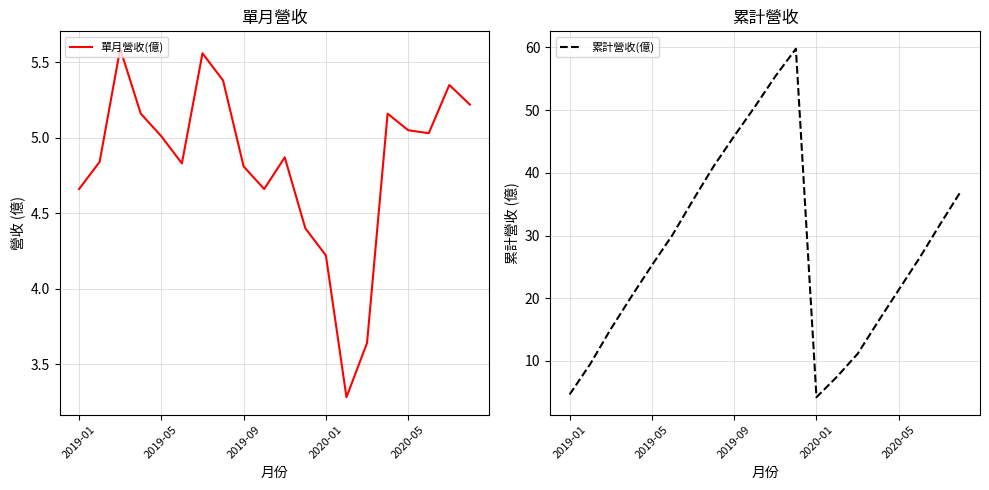

The value of 單月營收(億) at 2020-05 is 3.5. True or false?

False